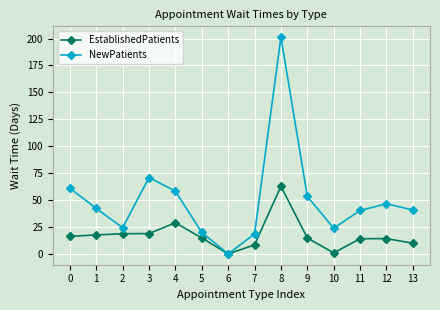

What is the value of the EstablishedPatients point at the 9th from the left?

62.8